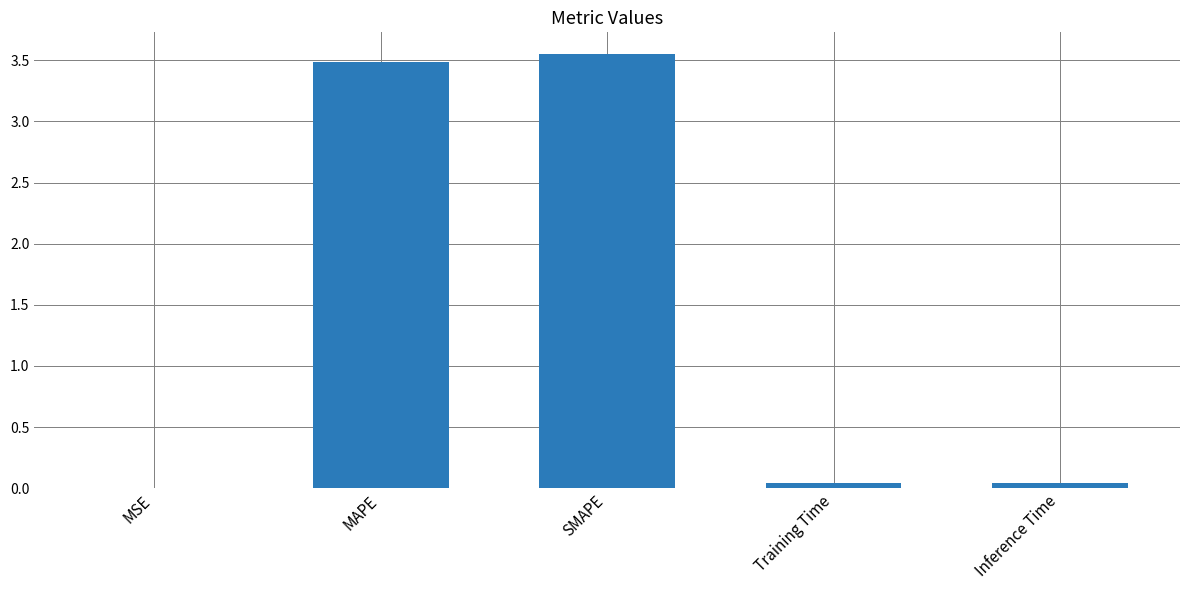

The value at MSE is 0.0. True or false?

True